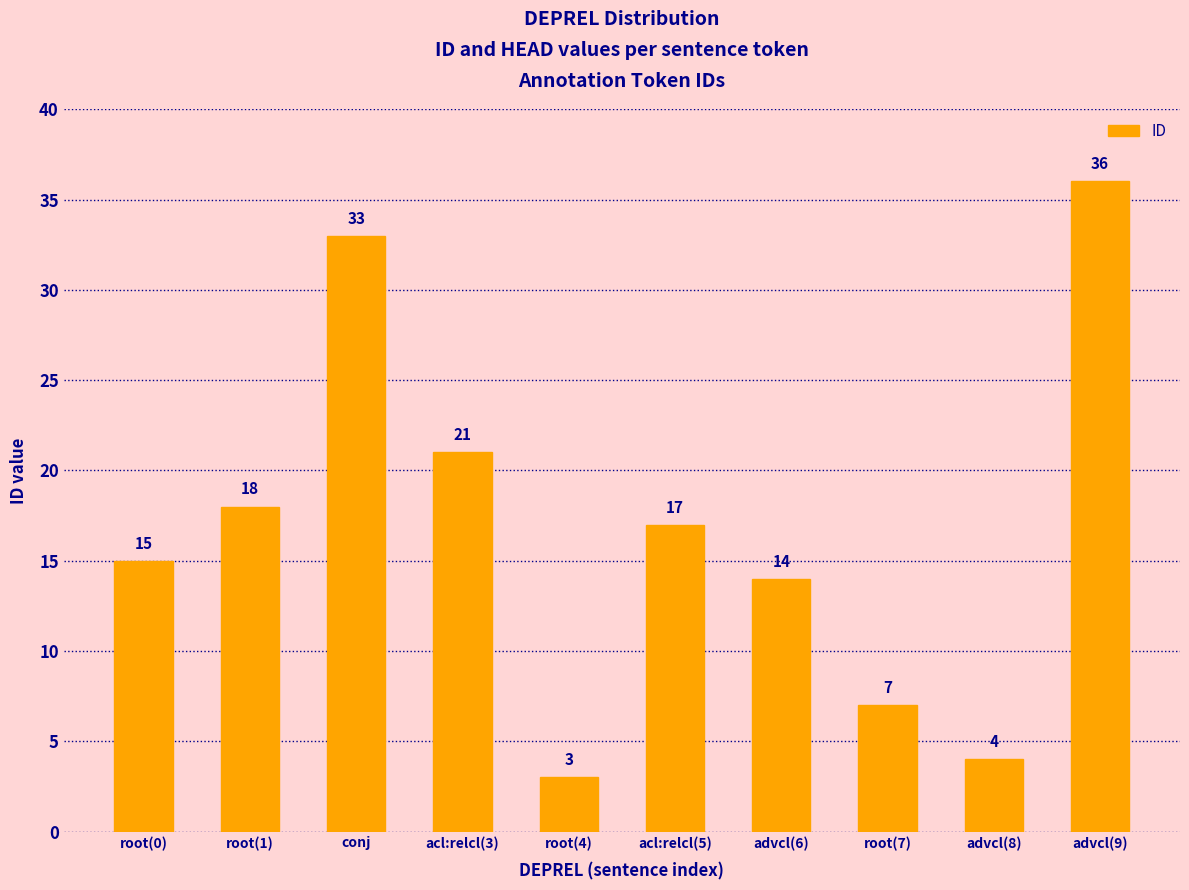

Are the bars horizontal?

No